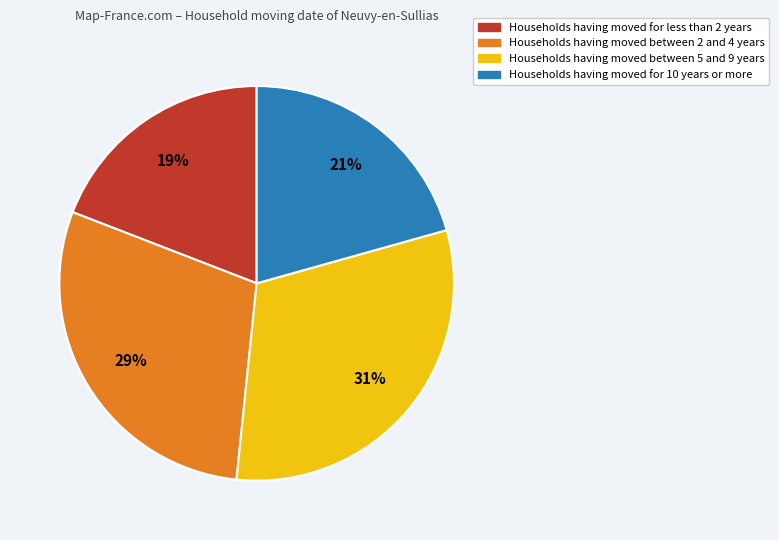

Is there any slice that represents more than half of the pie?

No